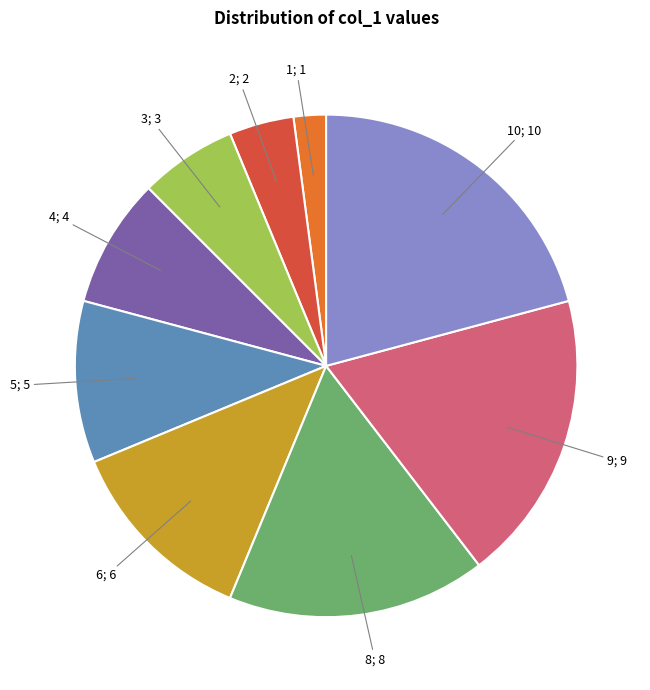

Is there any slice that represents more than half of the pie?

No